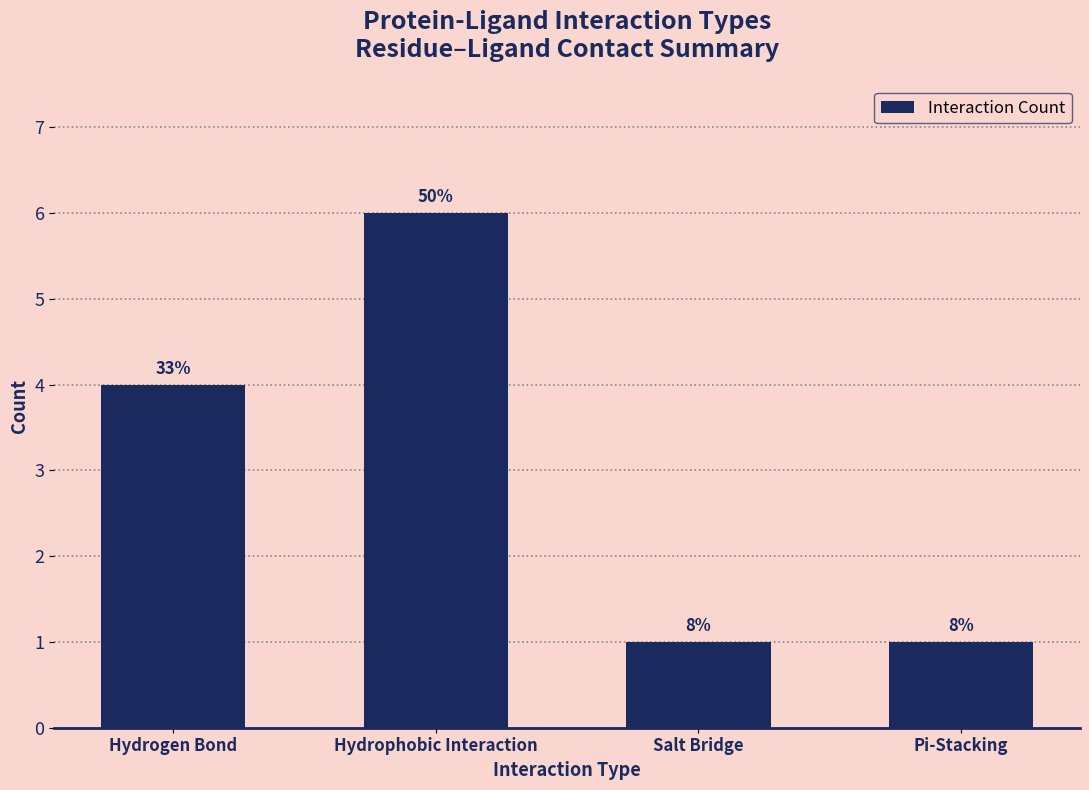

What is the difference between the maximum and minimum values?

5